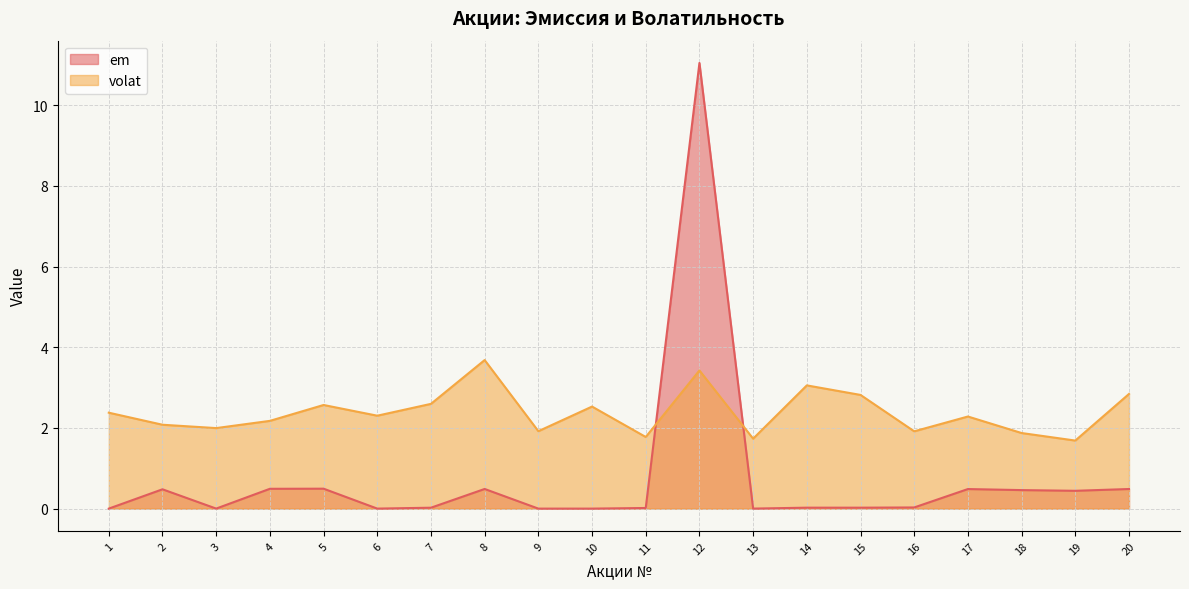

The volat series shows 2.6 at 5. True or false?

True